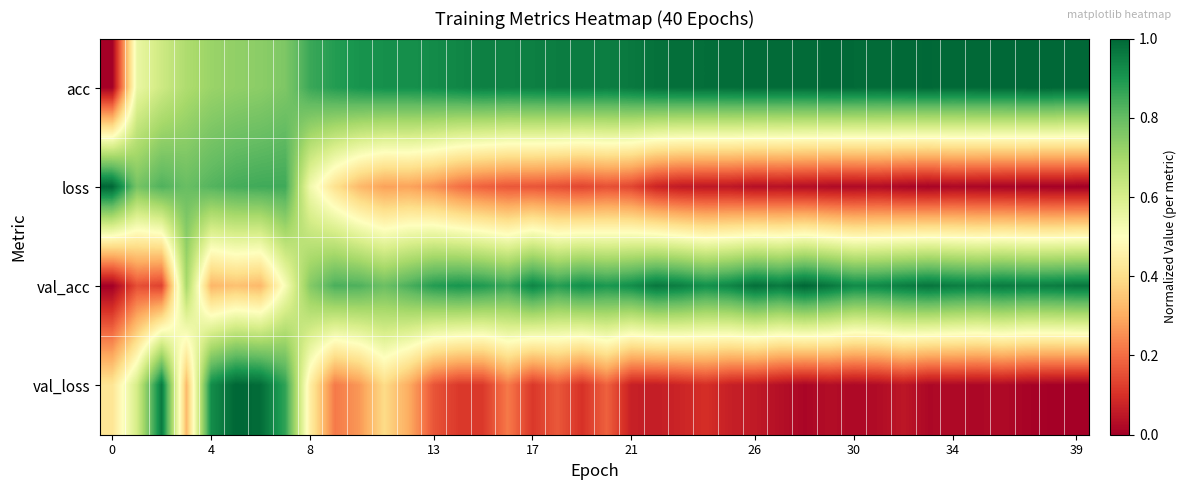

At how many categories does at least one series exceed 0?

40